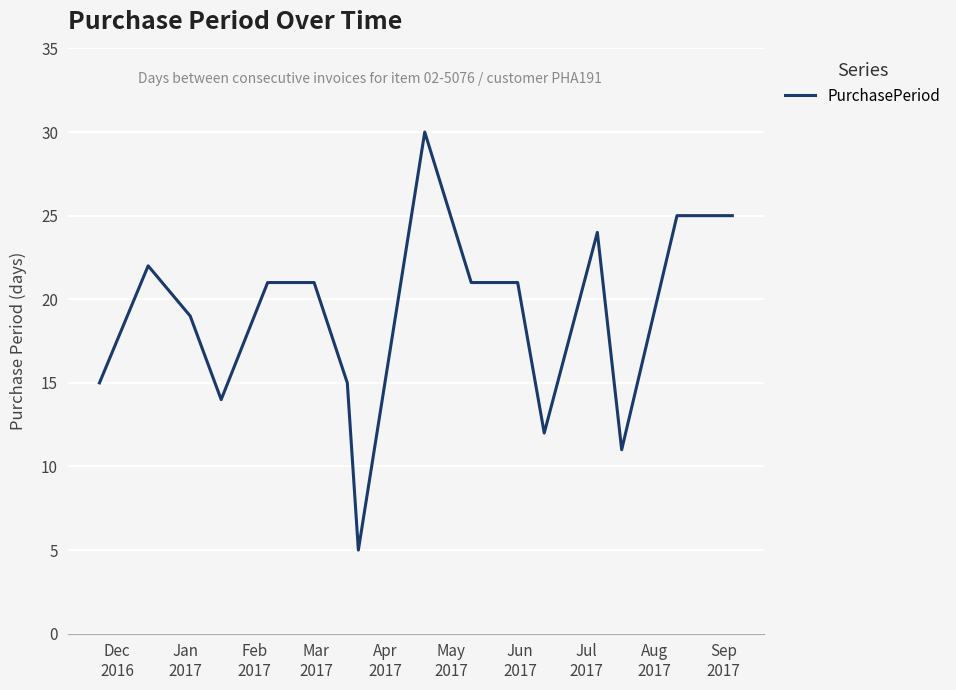

What is the maximum value shown in the chart?

30